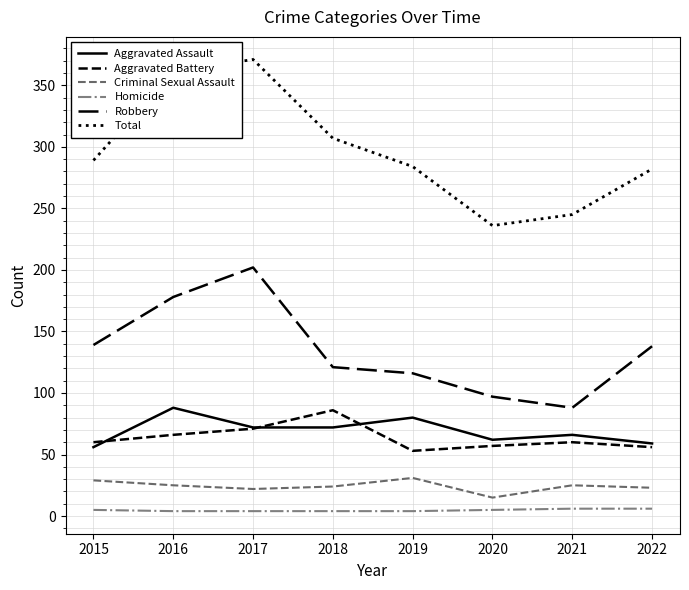

Is this an area chart (filled region under the line)?

No